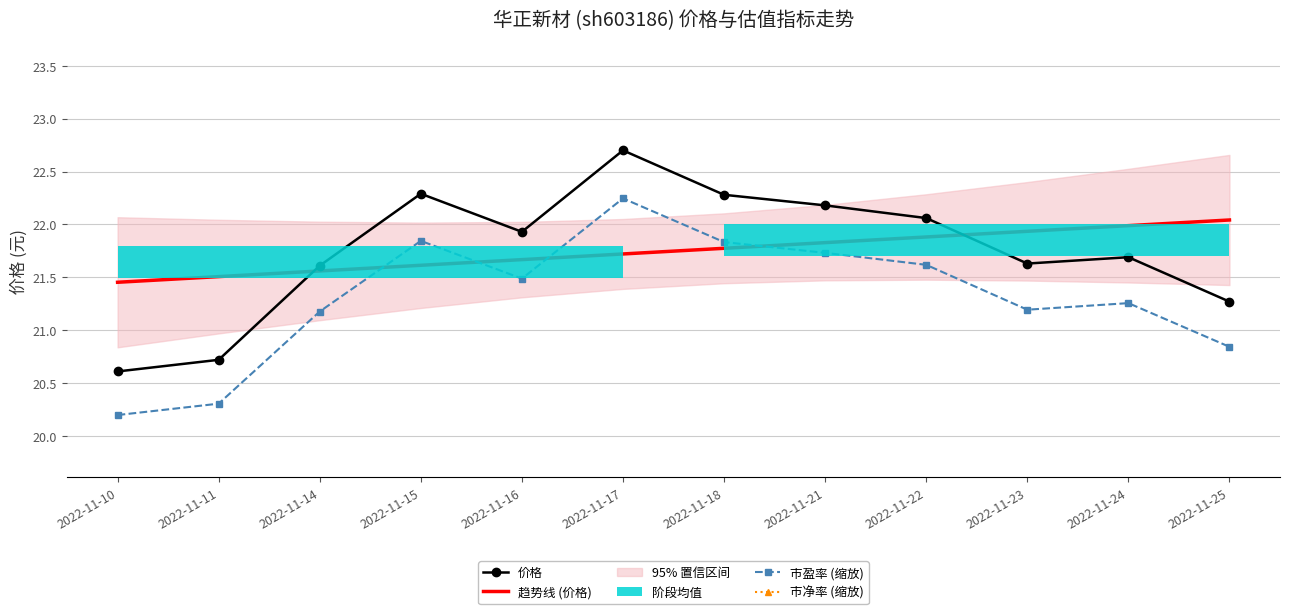

True or false: 市盈率 (缩放) and 价格 cross at least once.

False